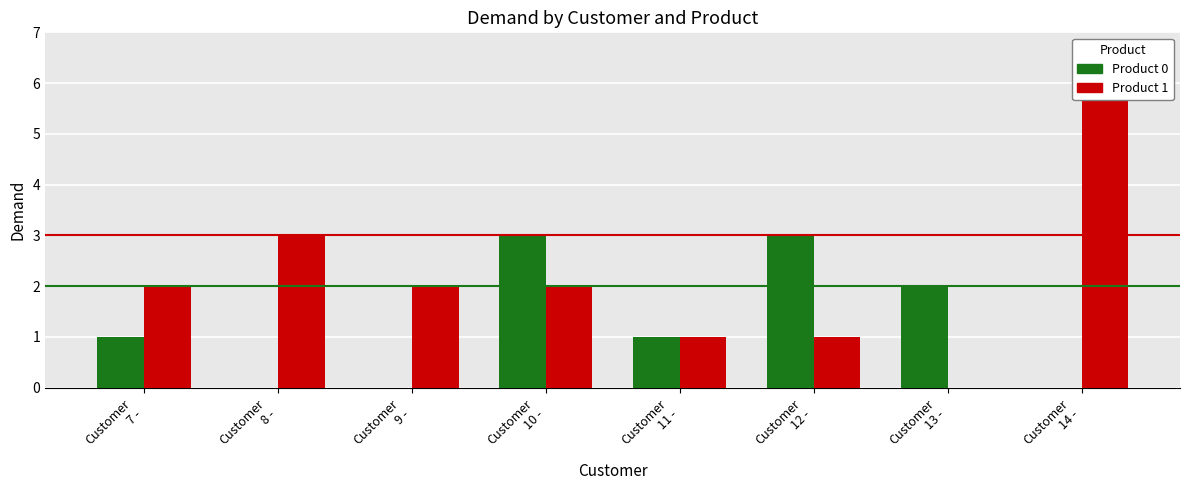

Reading right to left, extract all data points from this chart.

Product 0: Customer
14 -=0	Customer
13 -=2	Customer
12 -=3	Customer
11 -=1	Customer
10 -=3	Customer
9 -=0	Customer
8 -=0	Customer
7 -=1
Product 1: Customer
14 -=6	Customer
13 -=0	Customer
12 -=1	Customer
11 -=1	Customer
10 -=2	Customer
9 -=2	Customer
8 -=3	Customer
7 -=2